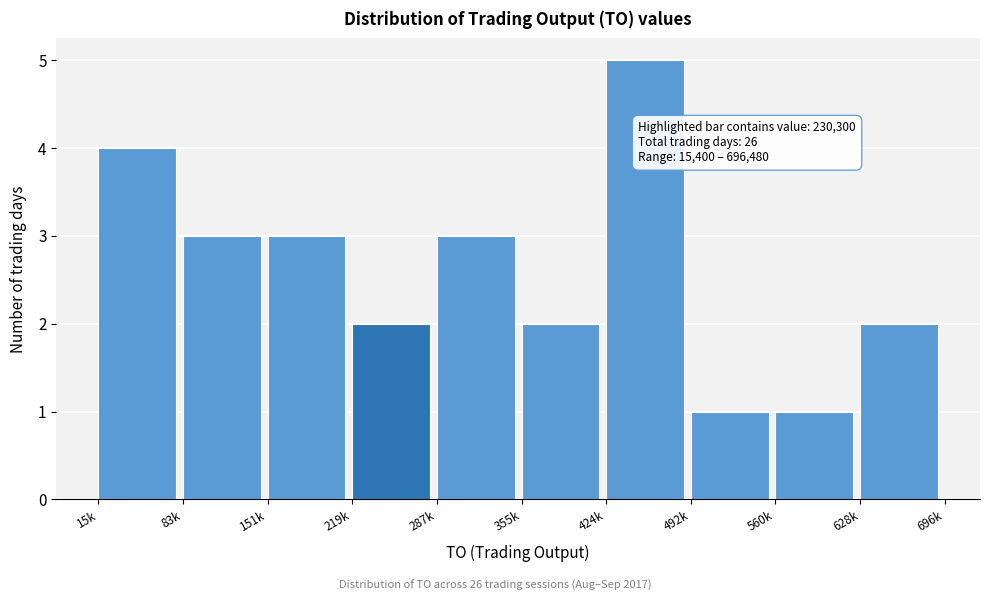

Reading left to right, extract all data points from this chart.

4	3	3	2	3	2	5	1	1	2